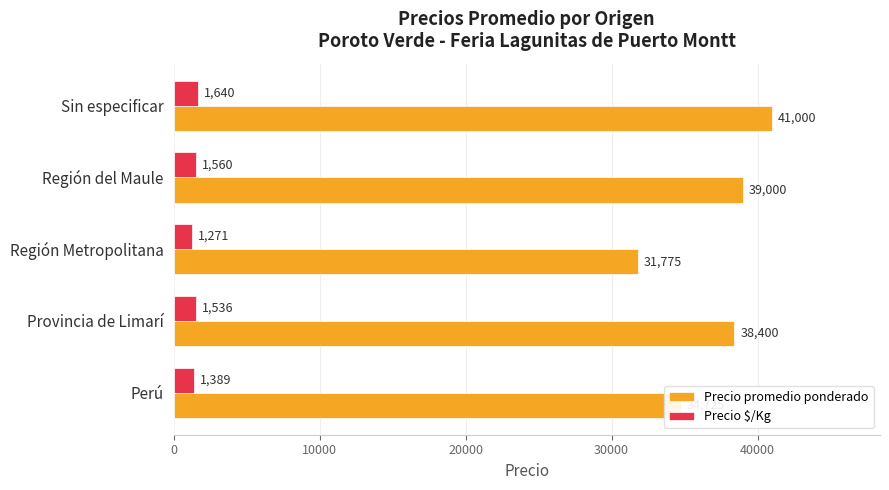

Which label corresponds to the smallest value in the chart?

Región Metropolitana